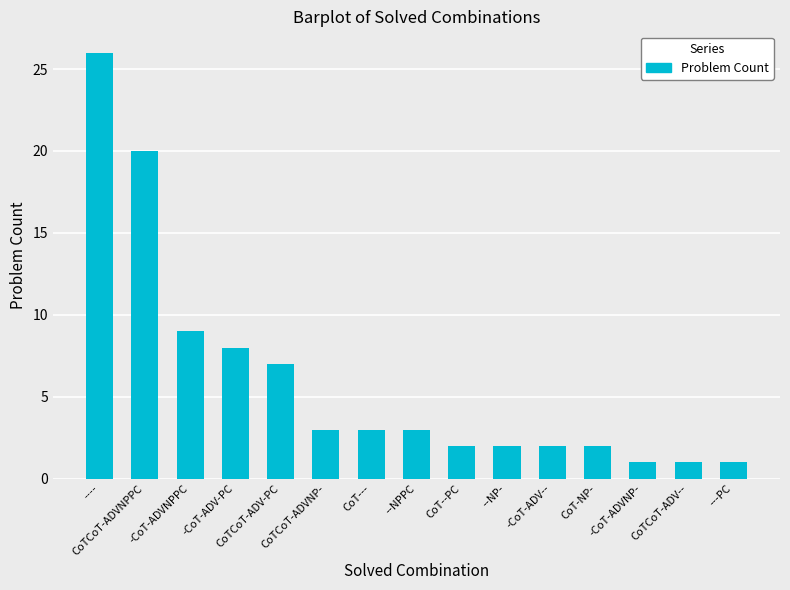

What is the average value?

6